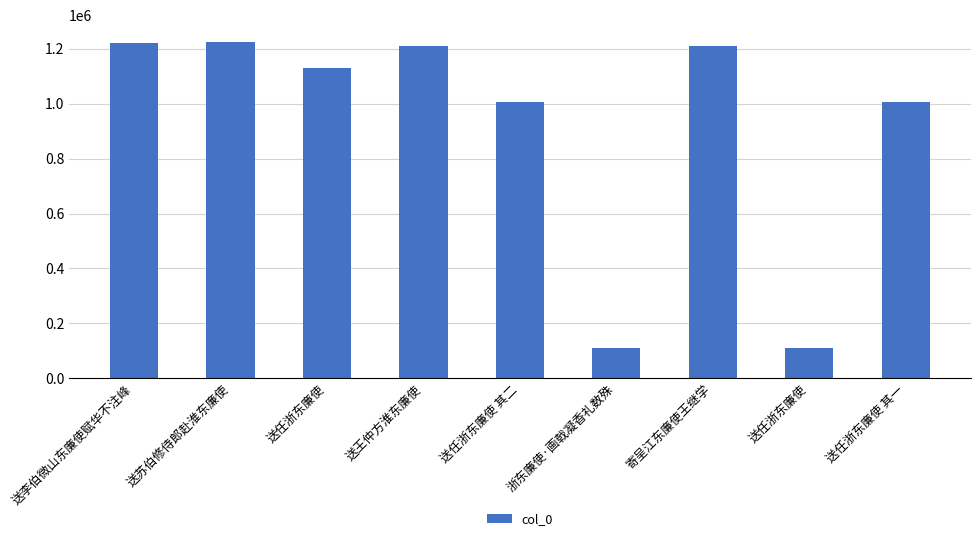

The value at 送王仲方淮东廉使 is 1208685. True or false?

True